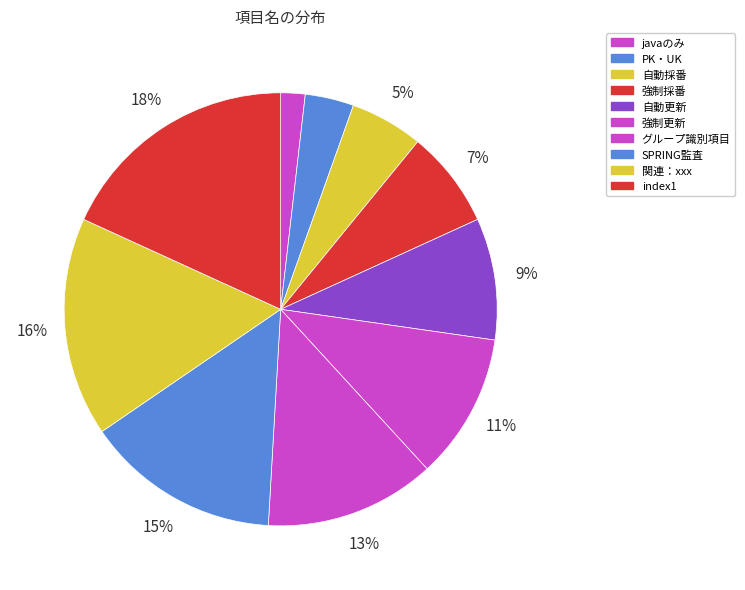

To the nearest percent, what percentage of the pie is グループ識別項目?

13%